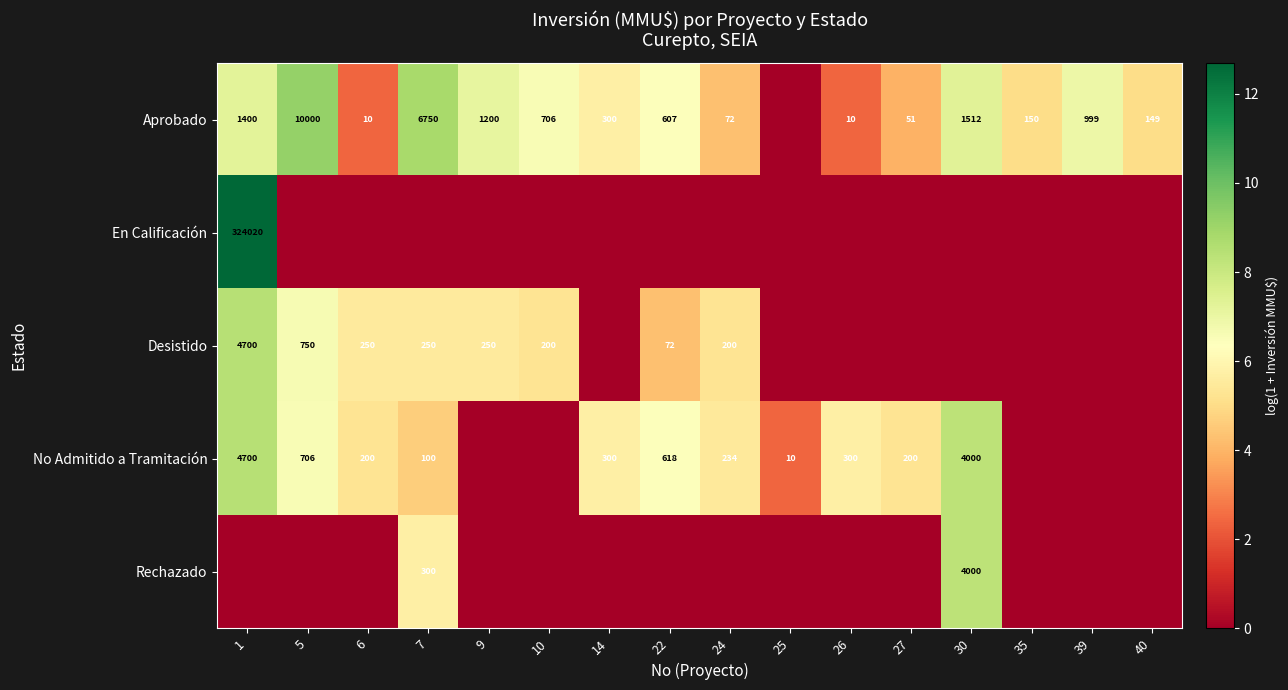

True or false: Desistido has a value of 1191 at 5.

False